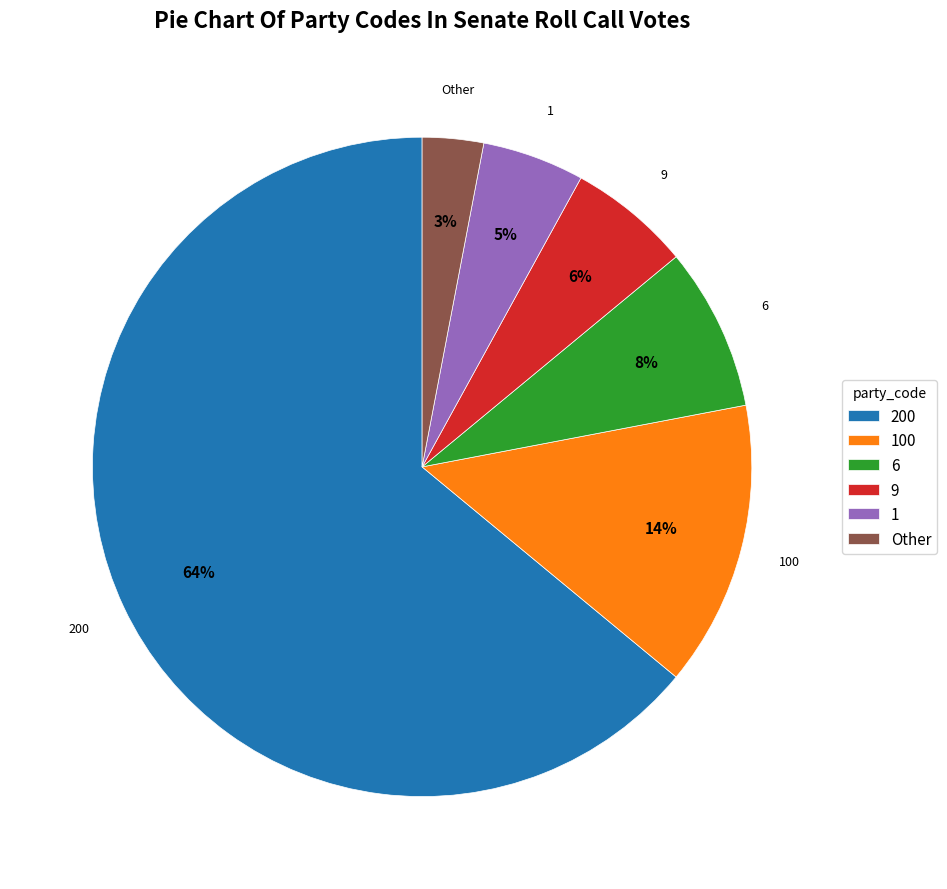

Approximately how many times larger is the value at 200 compared to 9?

10.7